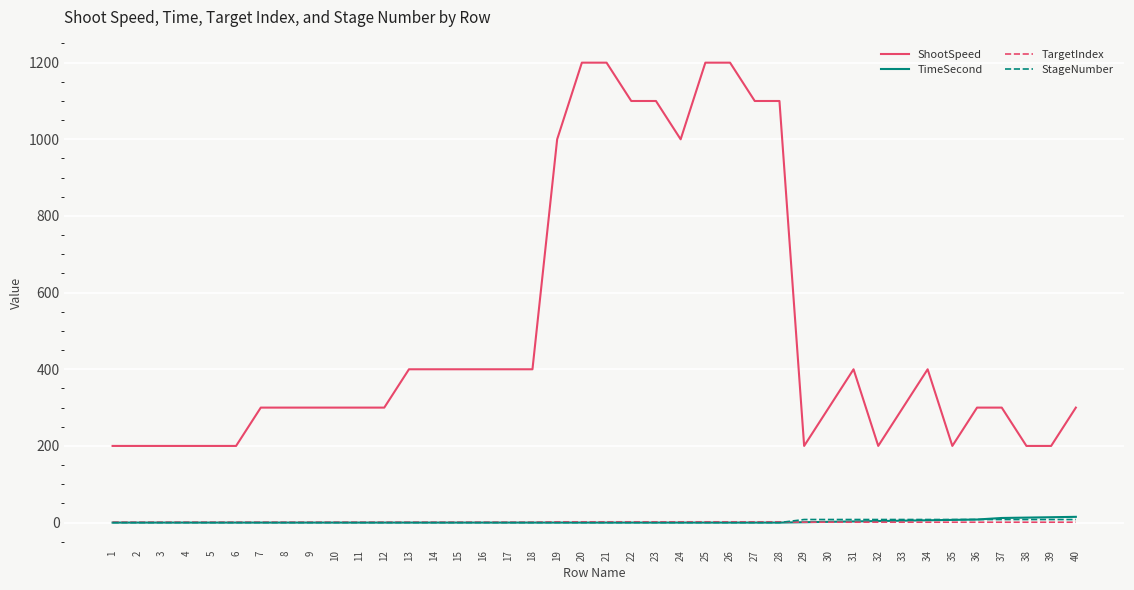

Between 2 and 31, which series saw the biggest shift?

ShootSpeed